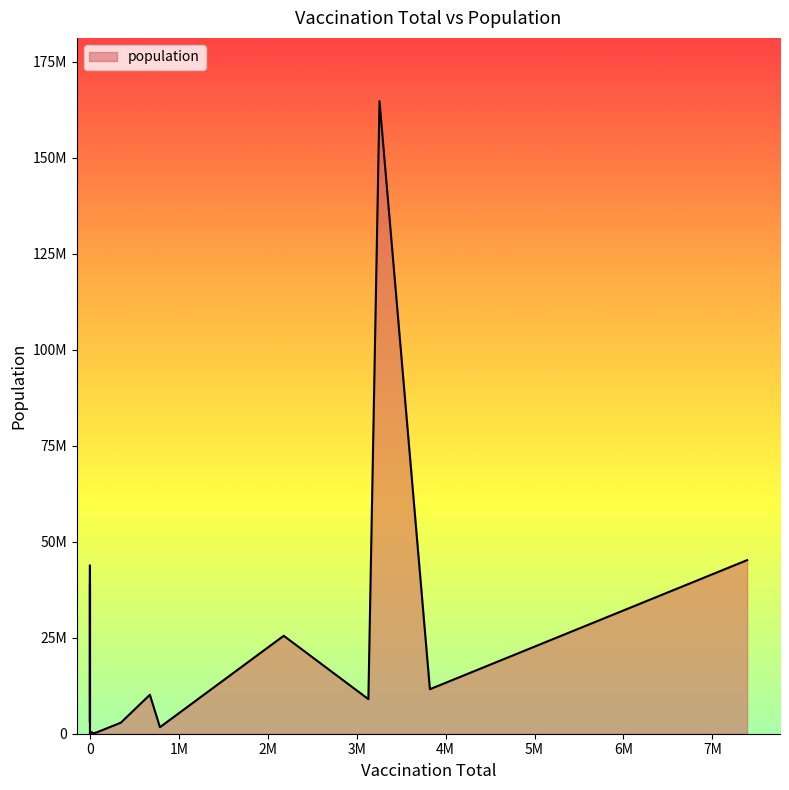

The chart shows a value of 284234370 at Bangladesh. True or false?

False